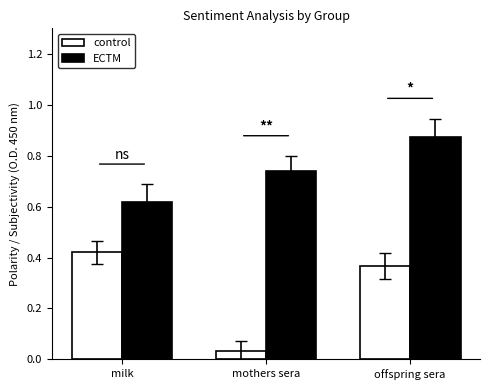

What is the total value across all series at mothers sera?

0.8